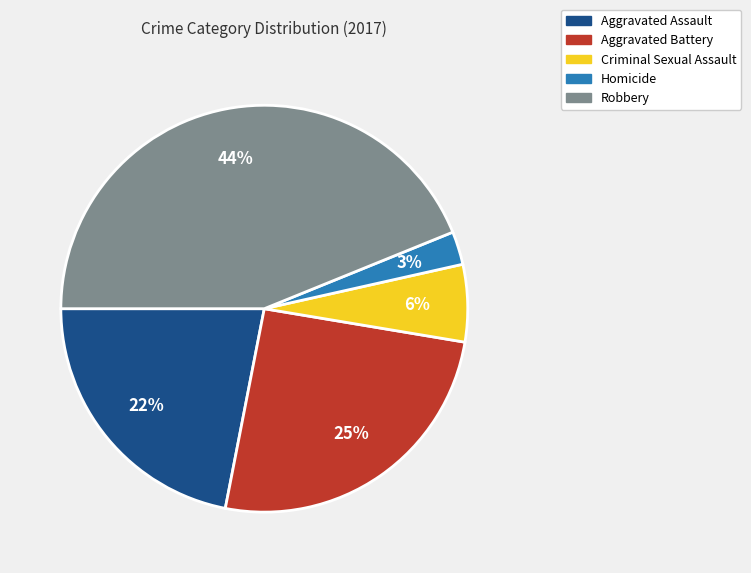

To the nearest percent, what is the combined percentage of Aggravated Assault and Criminal Sexual Assault?

28%